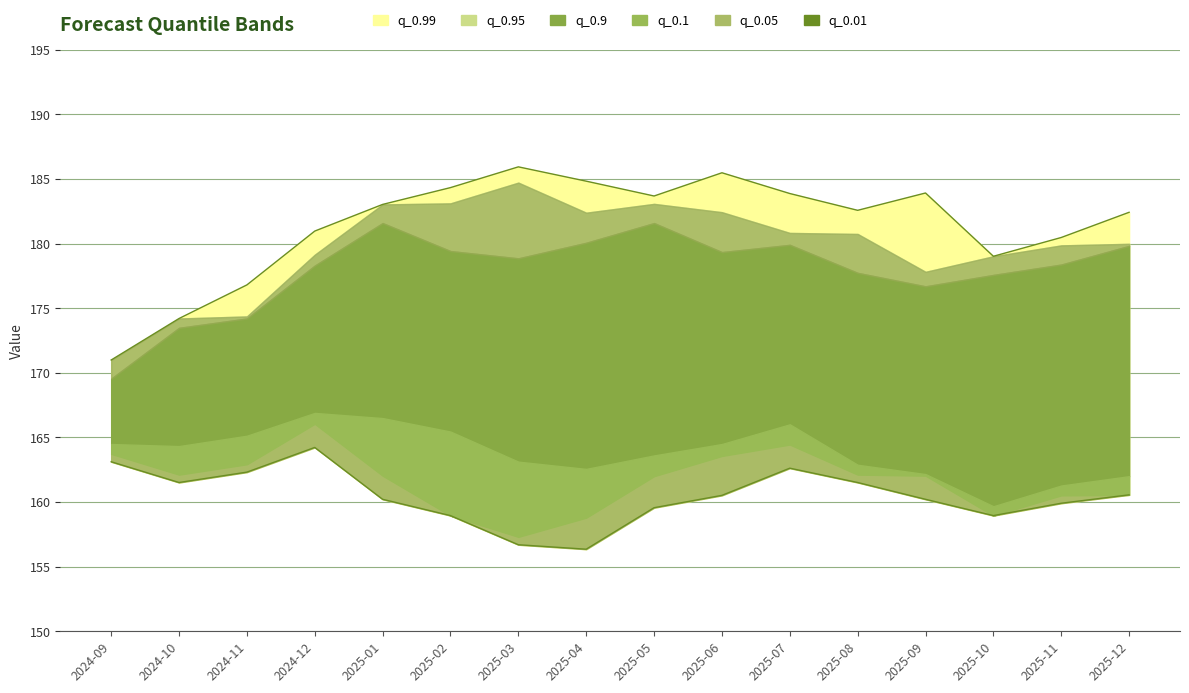

Is it true that q_0.9 equals 42.5 at 2025-08?

False